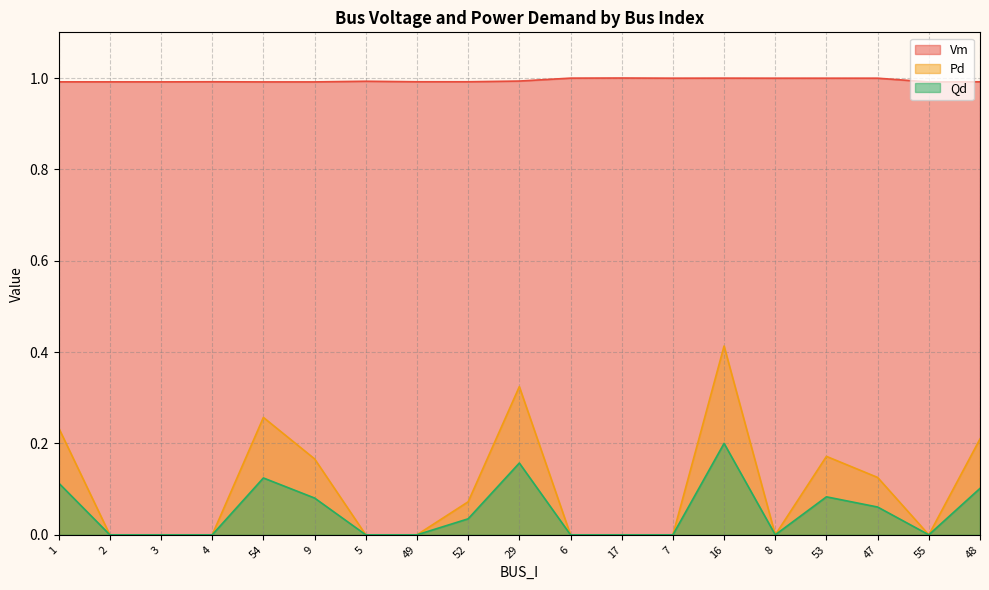

What are all the series names shown in the legend?

Vm, Pd, Qd